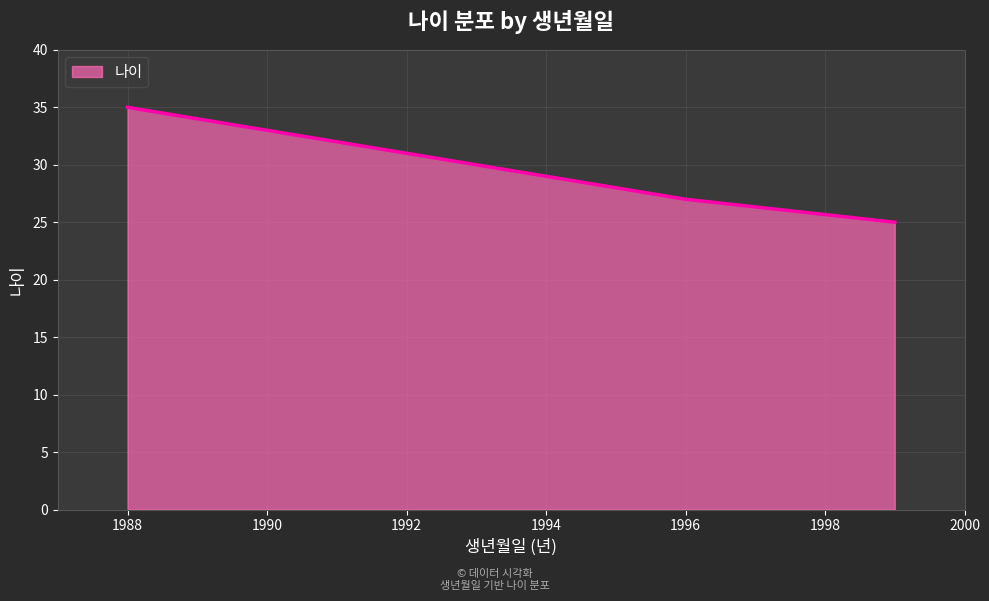

What is the maximum value shown in the chart?

35